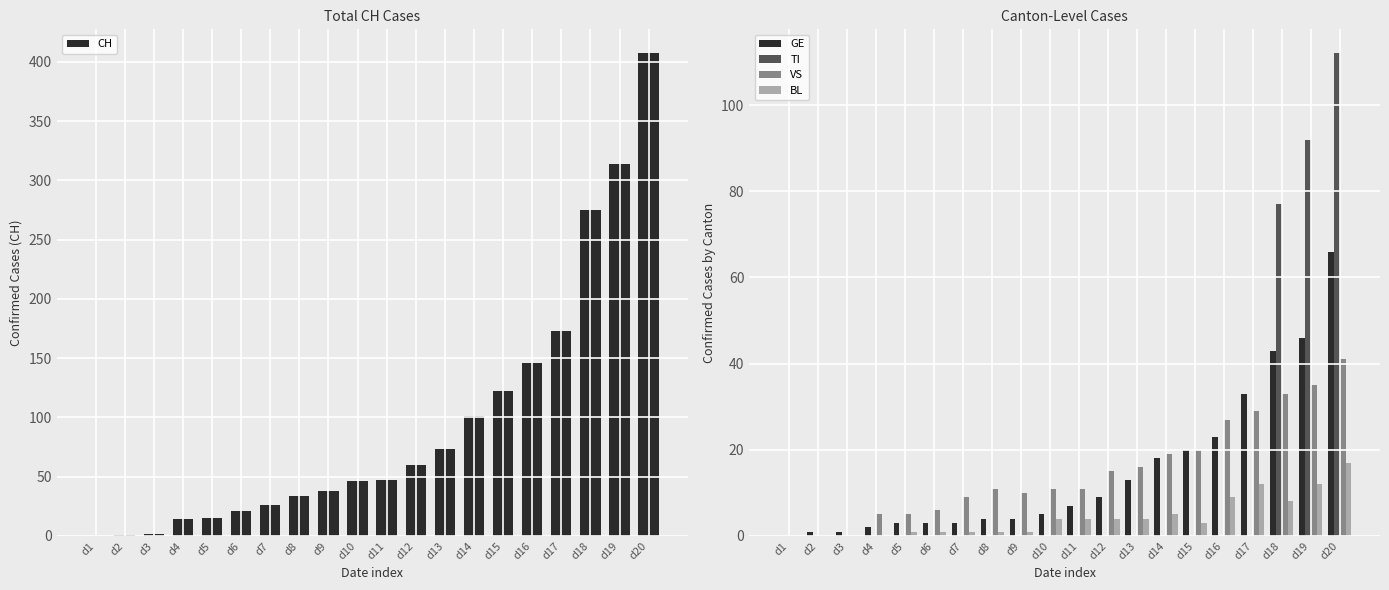

What is the greatest value displayed?

407